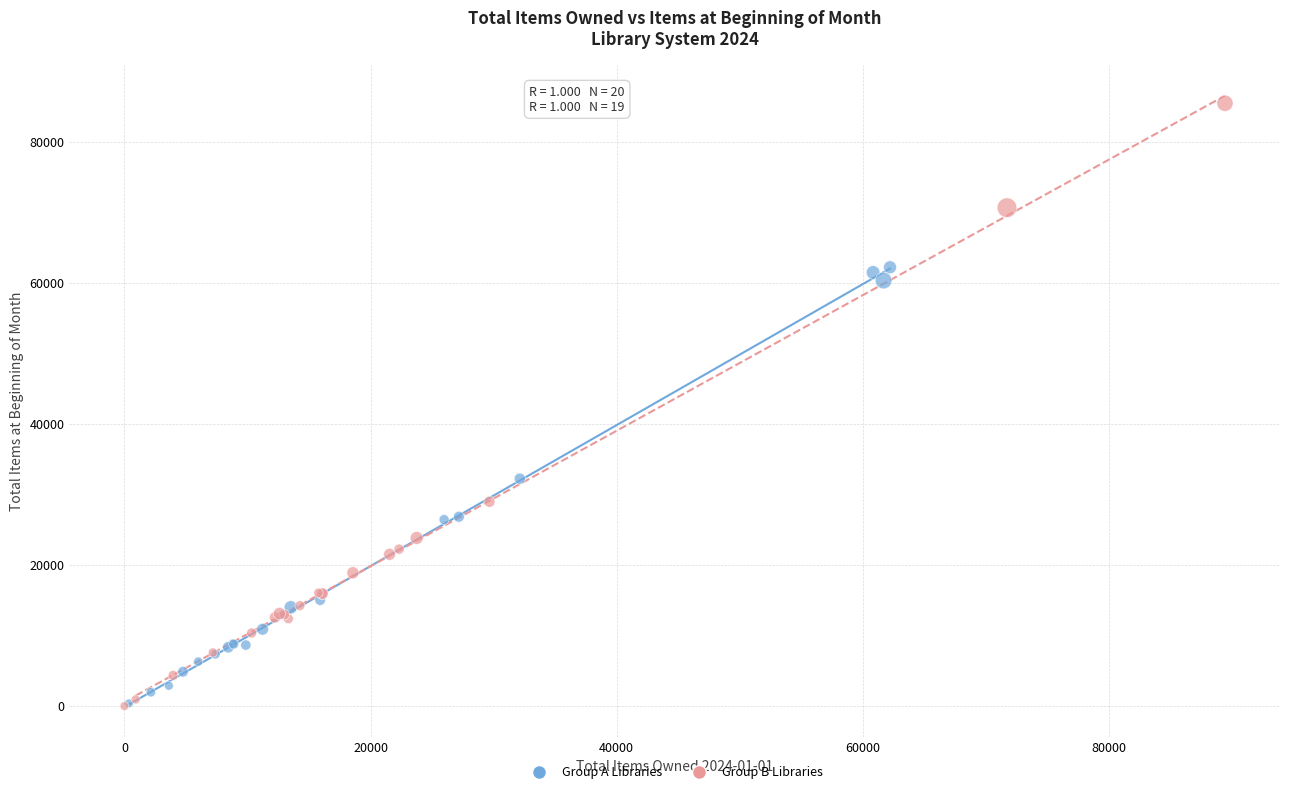

Which series reaches the maximum Y coordinate?

Group B Libraries